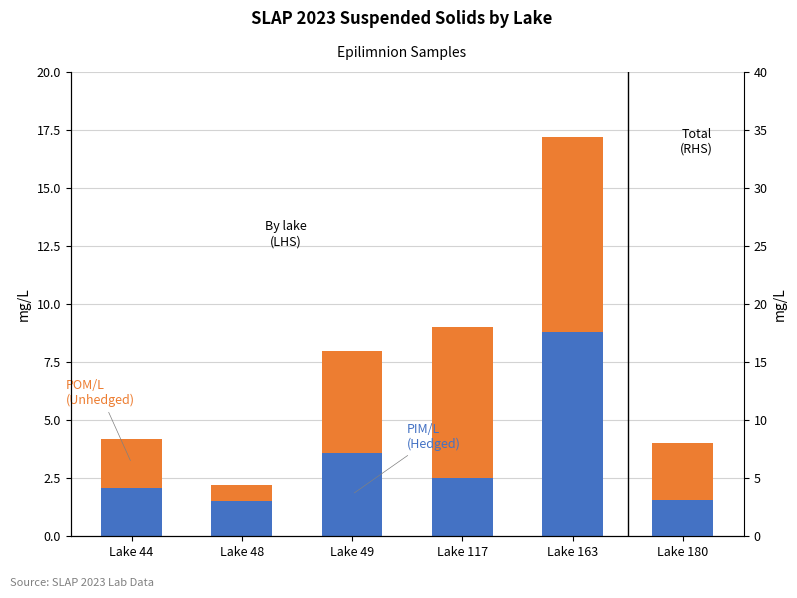

List the series in order of their peak value, lowest first.

POM/L (Unhedged), PIM/L (Hedged)